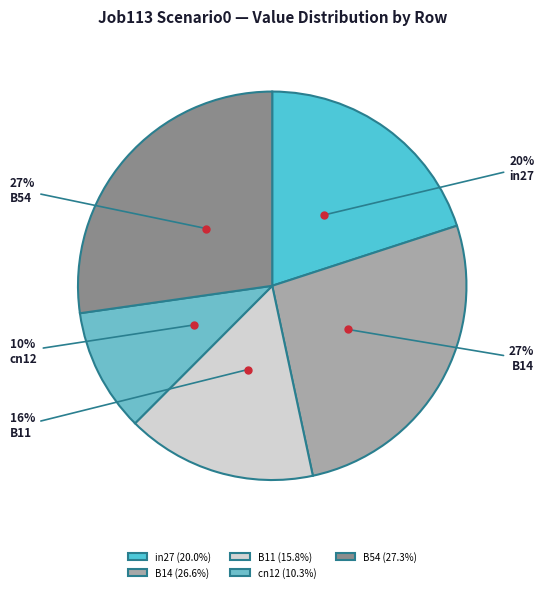

What percentage is the B11 slice, to the nearest percent?

16%